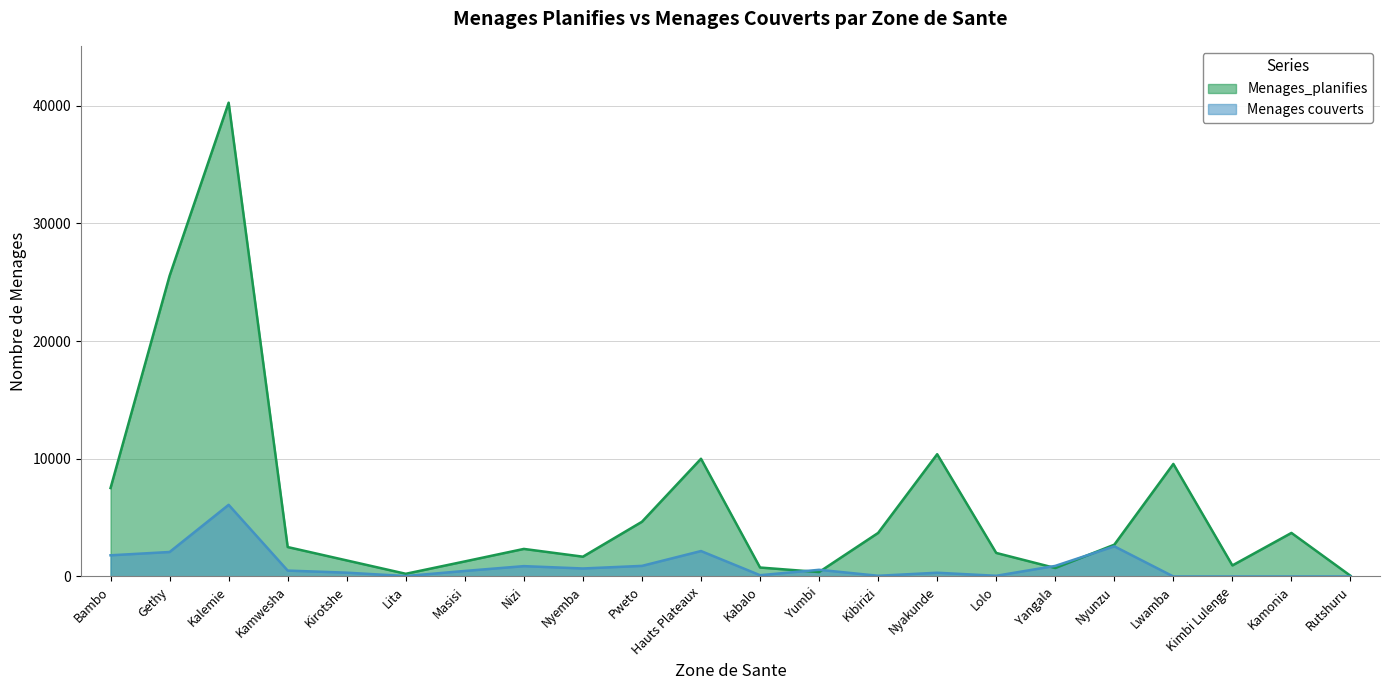

What is the sum of all values?

132246